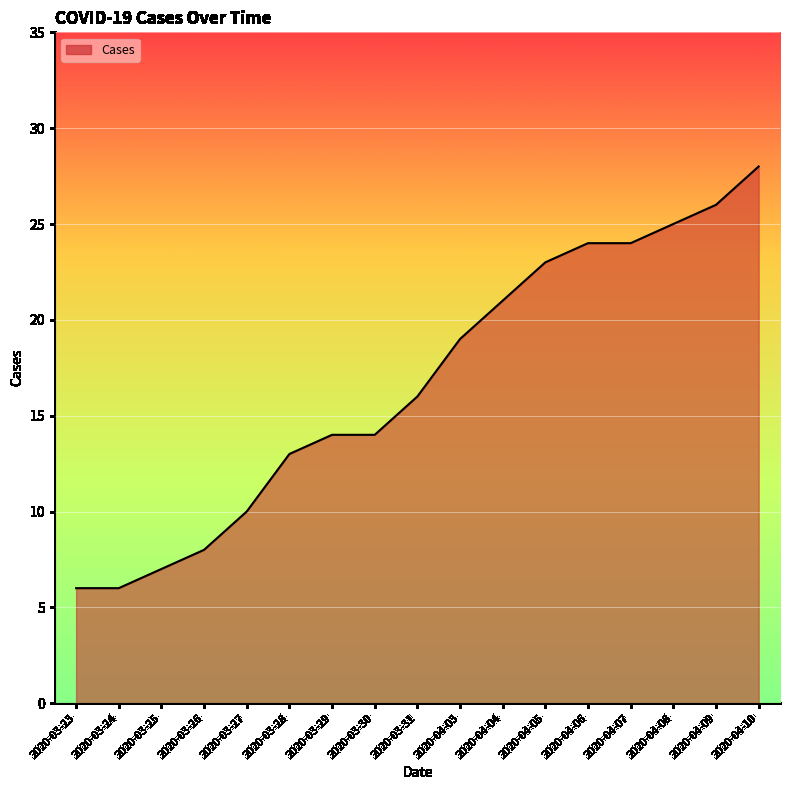

What is the change in value from 2020-03-30 to 2020-04-09?

+12